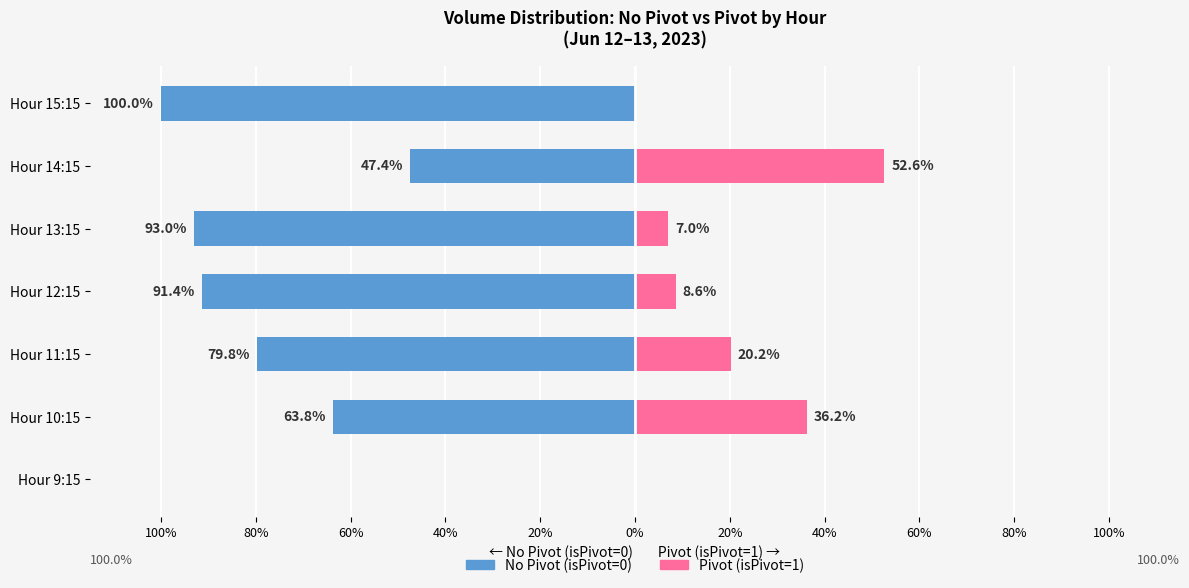

Between Hour 13:15 and Hour 9:15, which is larger?

Hour 9:15